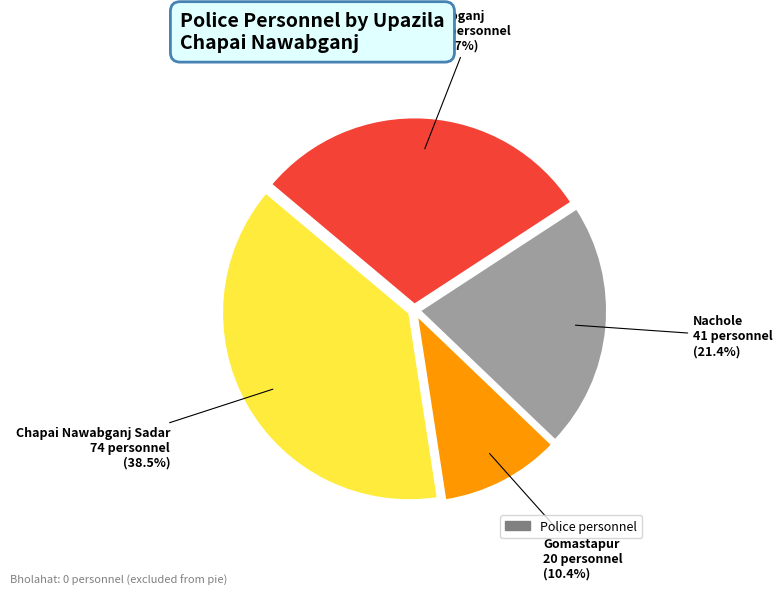

Is there any slice that represents more than half of the pie?

No